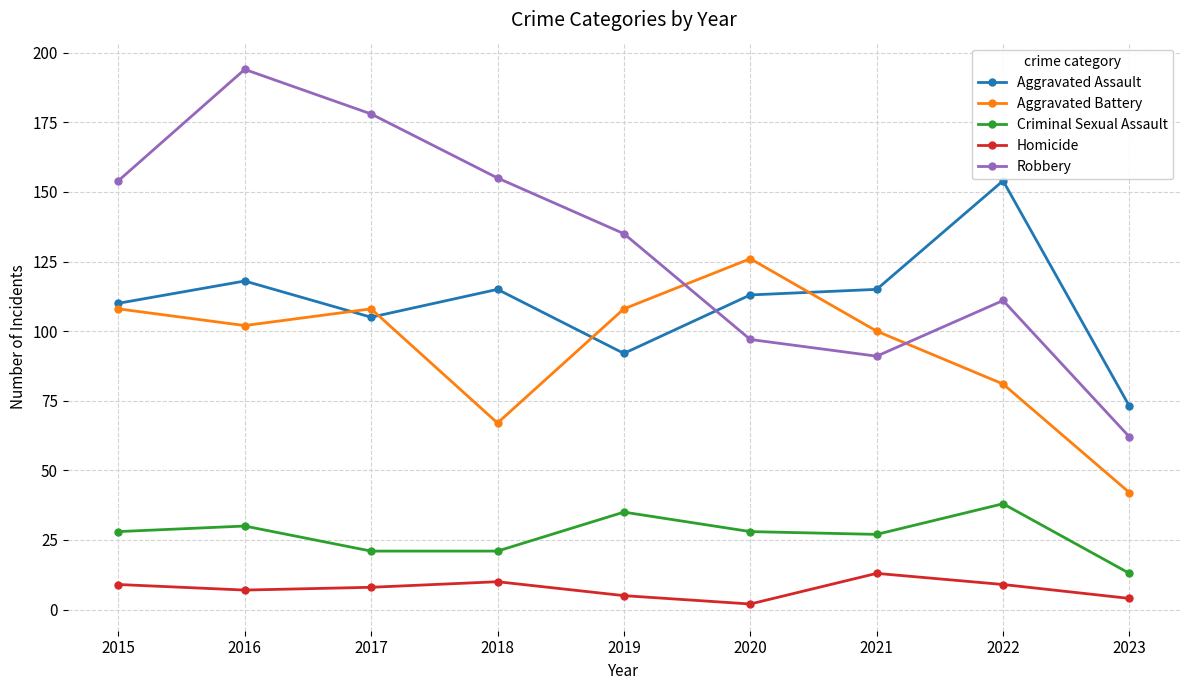

How many lines are shown in the chart?

5